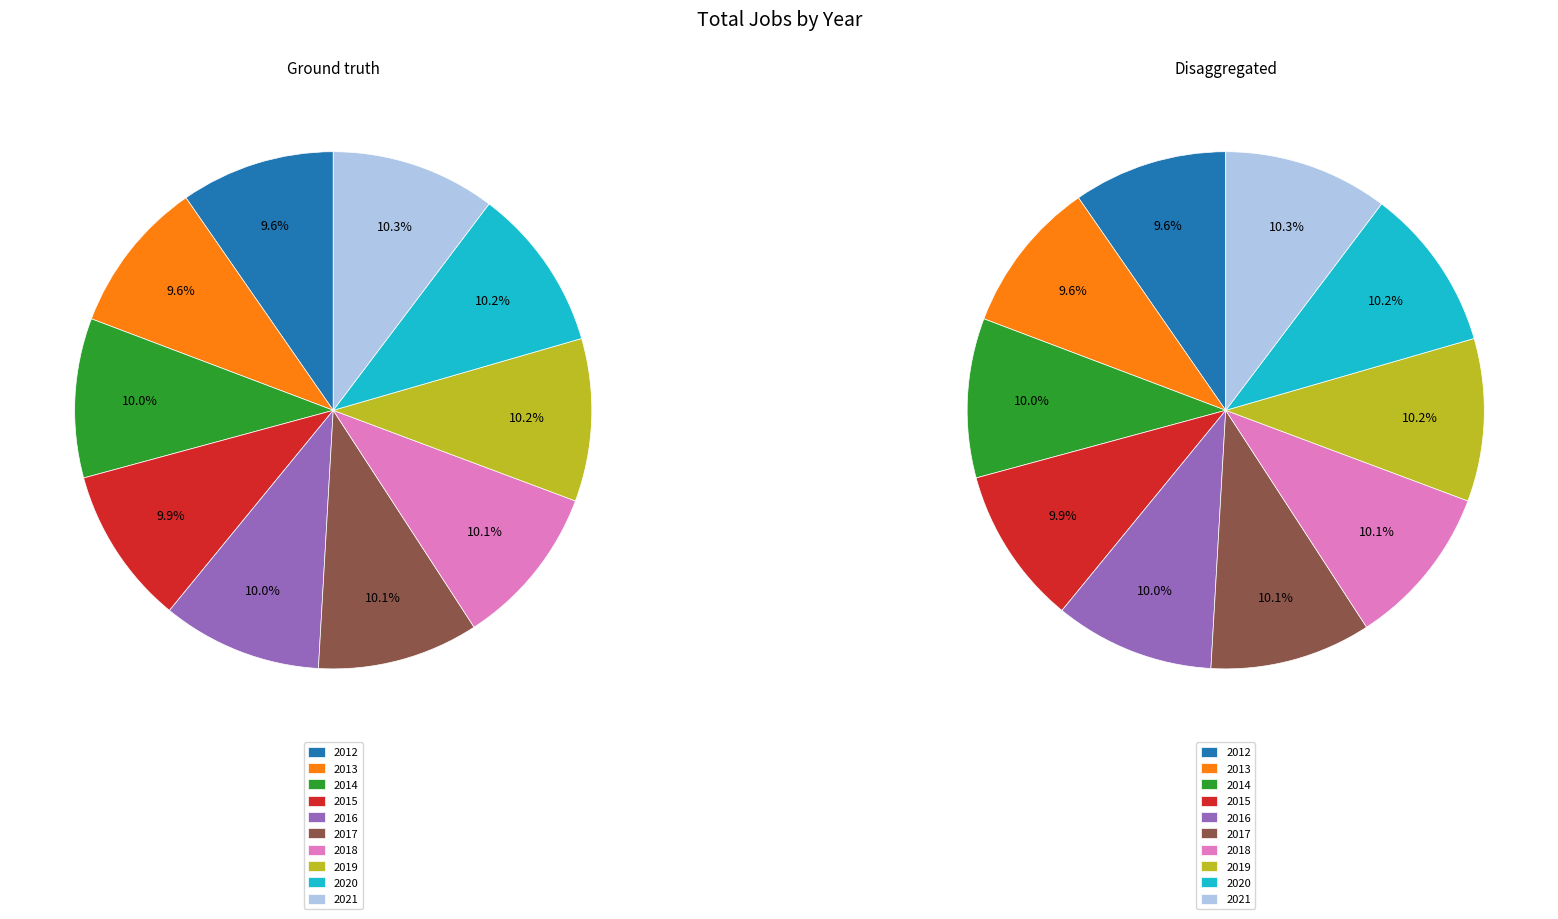

Which category has the biggest portion of the pie?

2021